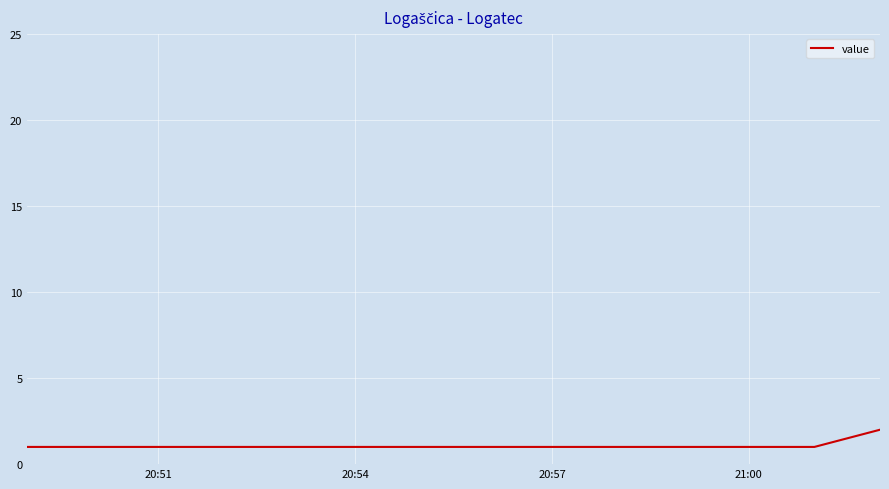

True or false: there are more than 1 points higher than both neighbors.

False